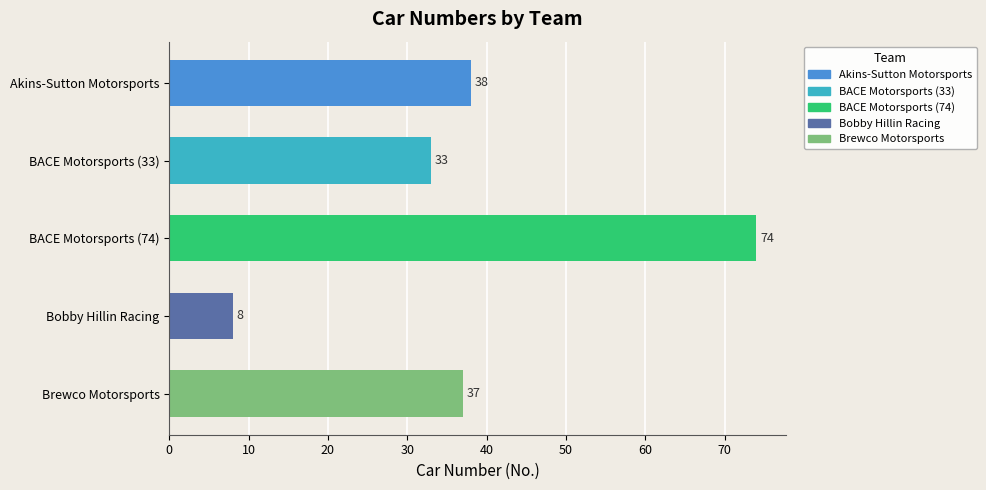

List the labels in order of value, largest first.

BACE Motorsports (74), Akins-Sutton Motorsports, Brewco Motorsports, BACE Motorsports (33), Bobby Hillin Racing